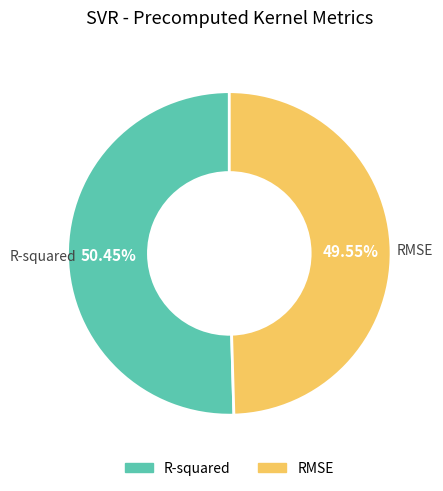

Is it true that RMSE is 44% of the pie?

False